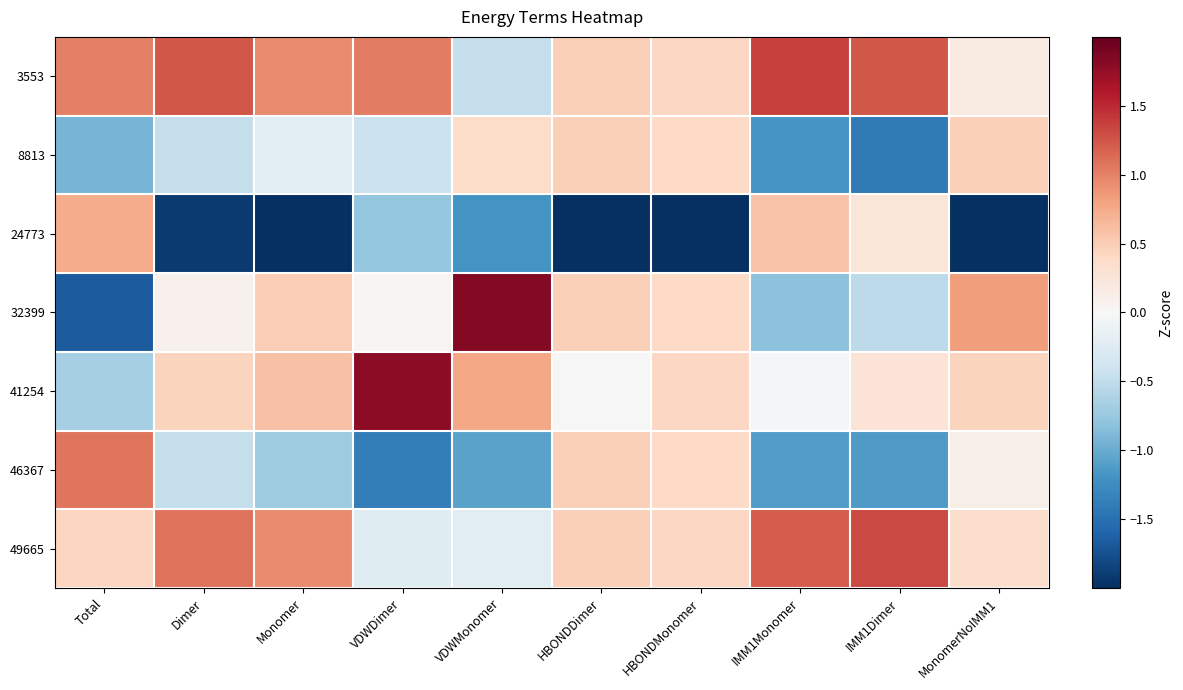

Reading left to right, list all the values displayed in this chart.

3553: Total=1.0	Dimer=1.2	Monomer=0.9	VDWDimer=1.0	VDWMonomer=-0.5	HBONDDimer=0.5	HBONDMonomer=0.4	IMM1Monomer=1.4	IMM1Dimer=1.2	MonomerNoIMM1=0.2
8813: Total=-0.9	Dimer=-0.5	Monomer=-0.2	VDWDimer=-0.4	VDWMonomer=0.4	HBONDDimer=0.5	HBONDMonomer=0.4	IMM1Monomer=-1.2	IMM1Dimer=-1.4	MonomerNoIMM1=0.5
24773: Total=0.7	Dimer=-1.9	Monomer=-2.0	VDWDimer=-0.8	VDWMonomer=-1.2	HBONDDimer=-2.4	HBONDMonomer=-2.4	IMM1Monomer=0.6	IMM1Dimer=0.2	MonomerNoIMM1=-2.4
32399: Total=-1.7	Dimer=0.1	Monomer=0.5	VDWDimer=0.0	VDWMonomer=1.8	HBONDDimer=0.5	HBONDMonomer=0.4	IMM1Monomer=-0.8	IMM1Dimer=-0.5	MonomerNoIMM1=0.8
41254: Total=-0.7	Dimer=0.4	Monomer=0.6	VDWDimer=1.8	VDWMonomer=0.8	HBONDDimer=0.0	HBONDMonomer=0.4	IMM1Monomer=-0.0	IMM1Dimer=0.3	MonomerNoIMM1=0.4
46367: Total=1.1	Dimer=-0.5	Monomer=-0.7	VDWDimer=-1.4	VDWMonomer=-1.1	HBONDDimer=0.5	HBONDMonomer=0.4	IMM1Monomer=-1.1	IMM1Dimer=-1.1	MonomerNoIMM1=0.1
49665: Total=0.4	Dimer=1.1	Monomer=0.9	VDWDimer=-0.2	VDWMonomer=-0.2	HBONDDimer=0.5	HBONDMonomer=0.4	IMM1Monomer=1.2	IMM1Dimer=1.3	MonomerNoIMM1=0.3